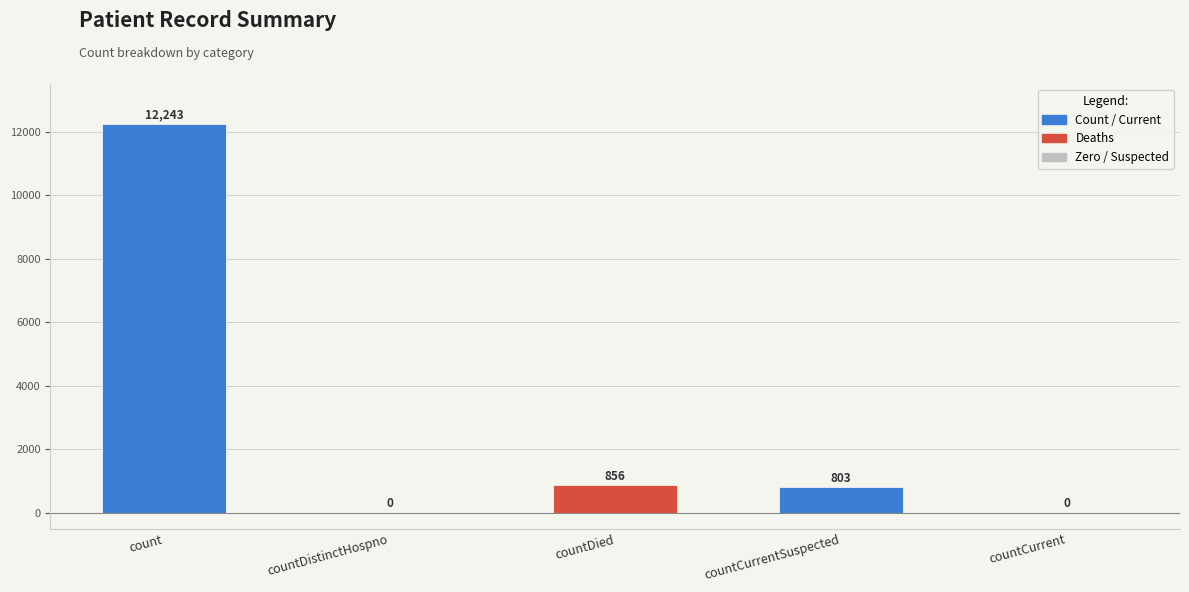

Reading right to left, extract all data points from this chart.

0	803	856	0	12243